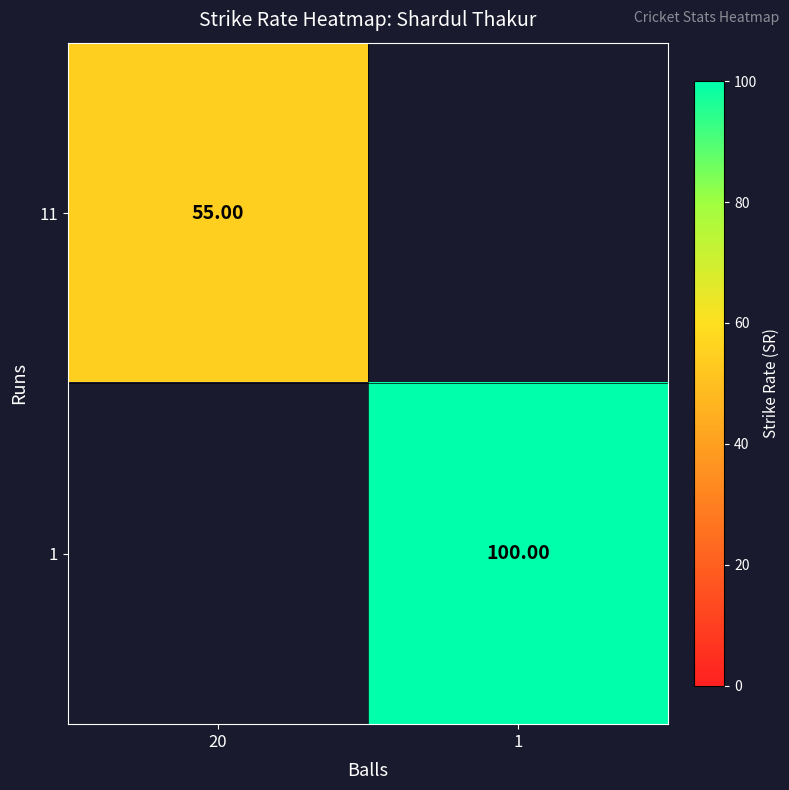

How many positive values does the 11 series have?

1